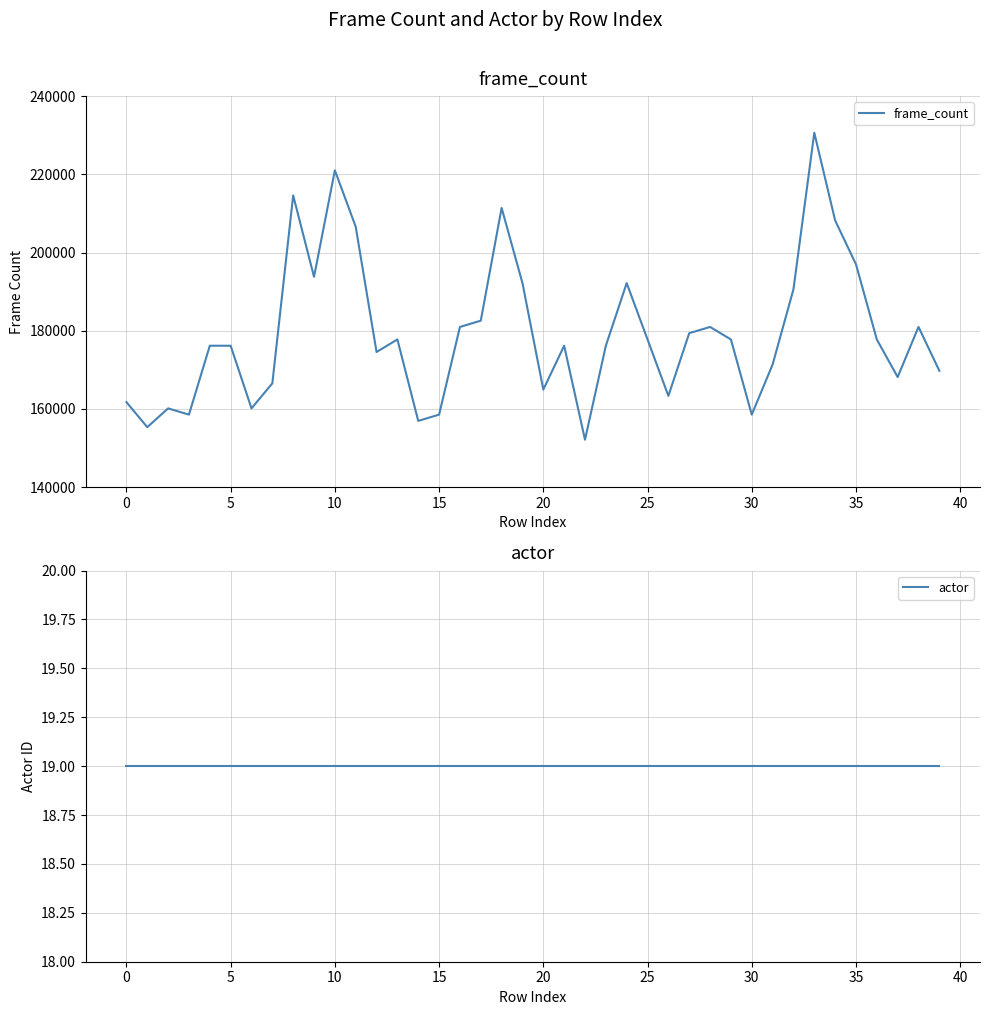

True or false: frame_count and actor cross at least once.

False